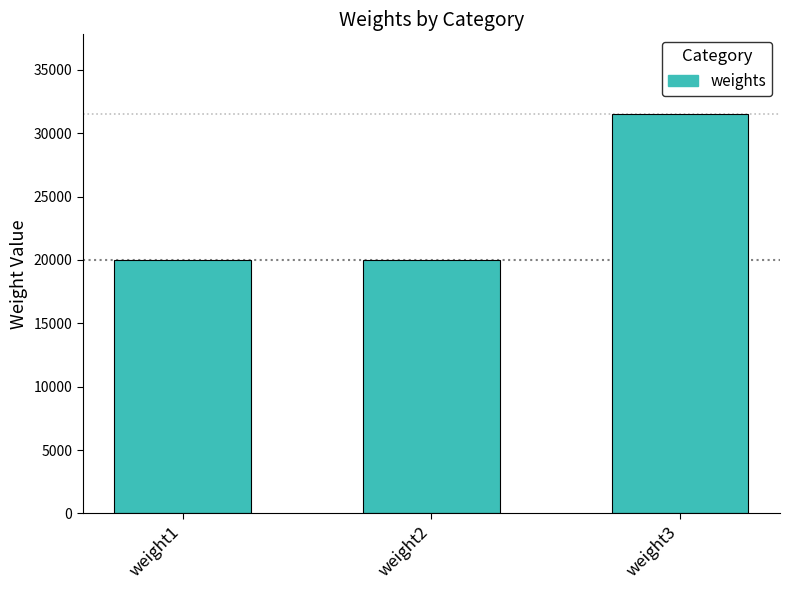

Reading left to right, transcribe all the data shown in this chart.

20001	20001	31501